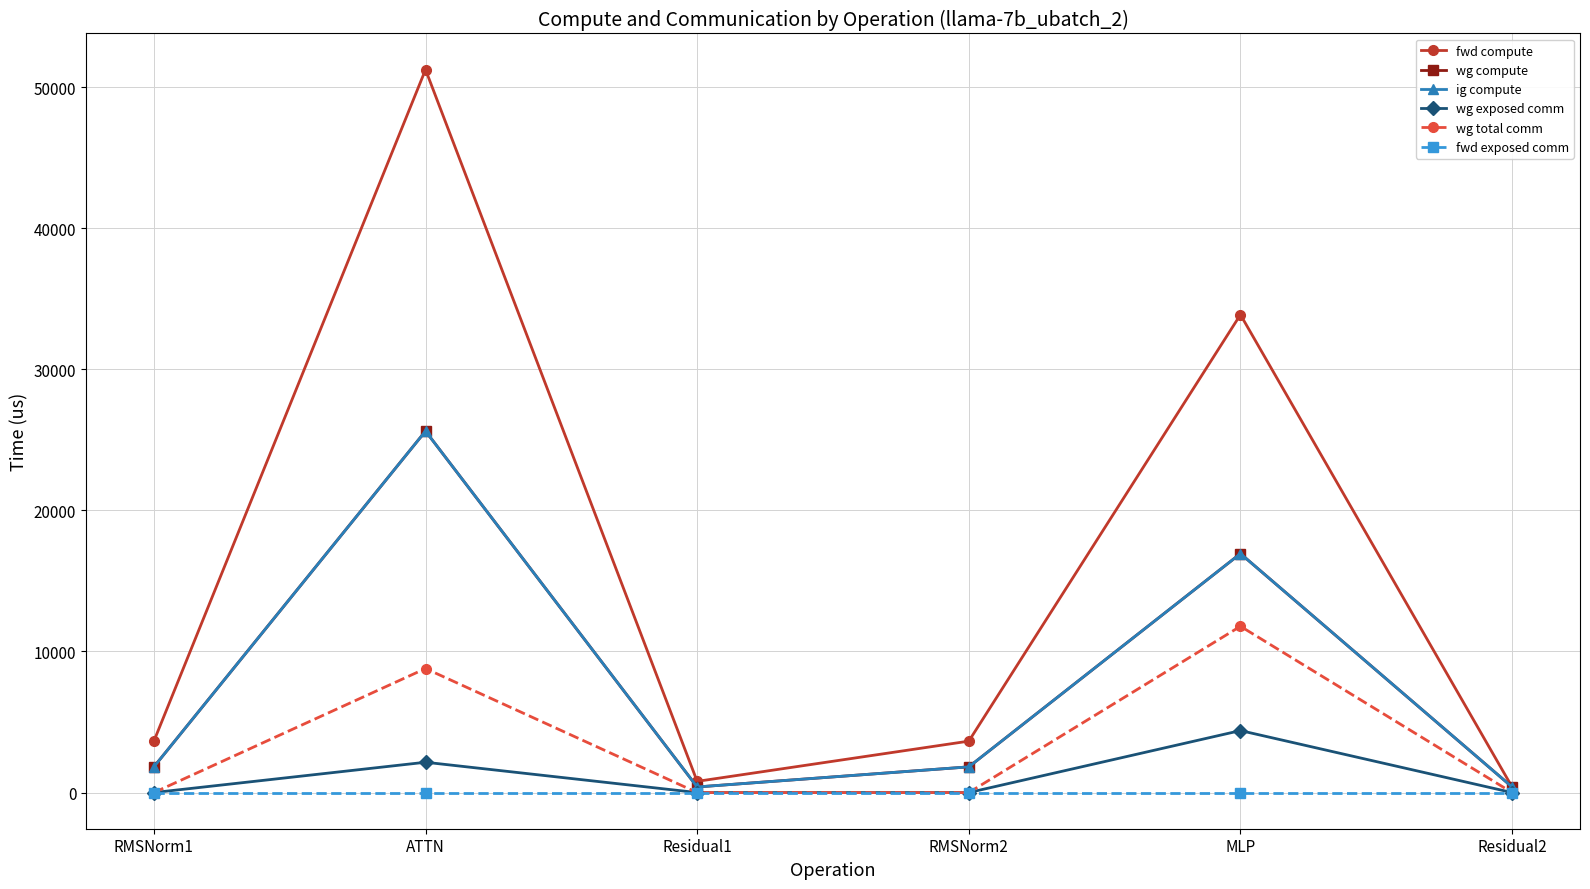

Where is fwd compute nearest to the value 25816?

MLP